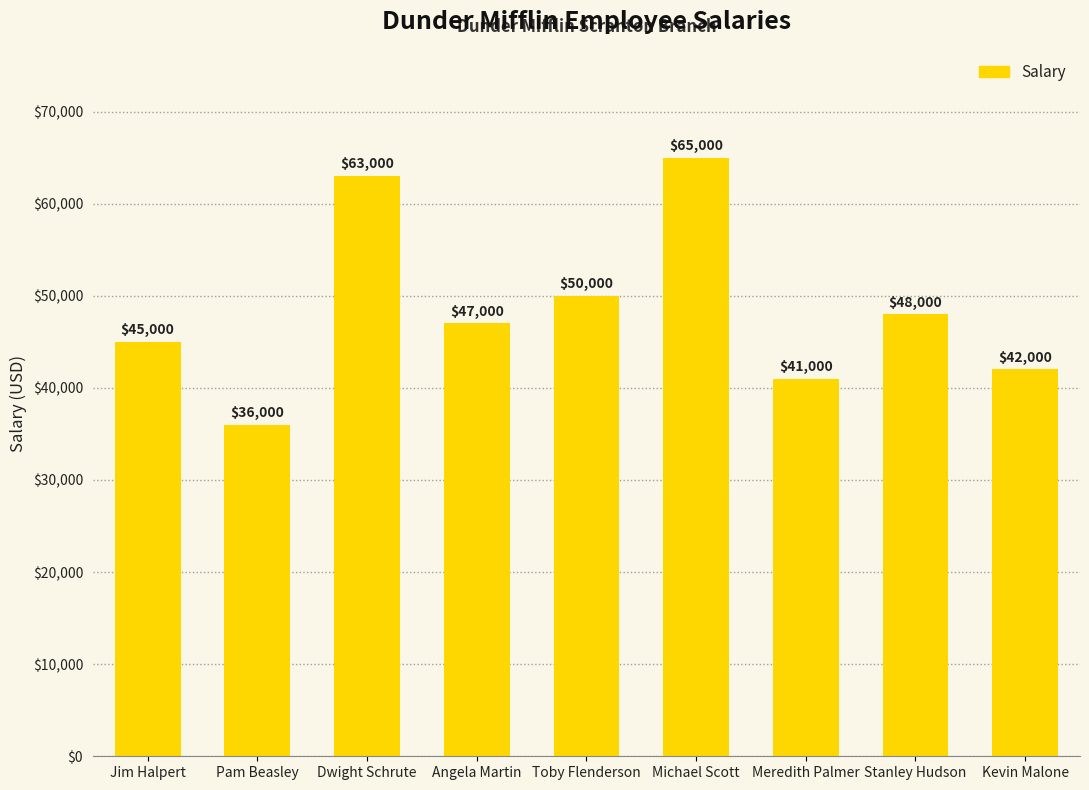

List the labels in order of value, largest first.

Michael Scott, Dwight Schrute, Toby Flenderson, Stanley Hudson, Angela Martin, Jim Halpert, Kevin Malone, Meredith Palmer, Pam Beasley